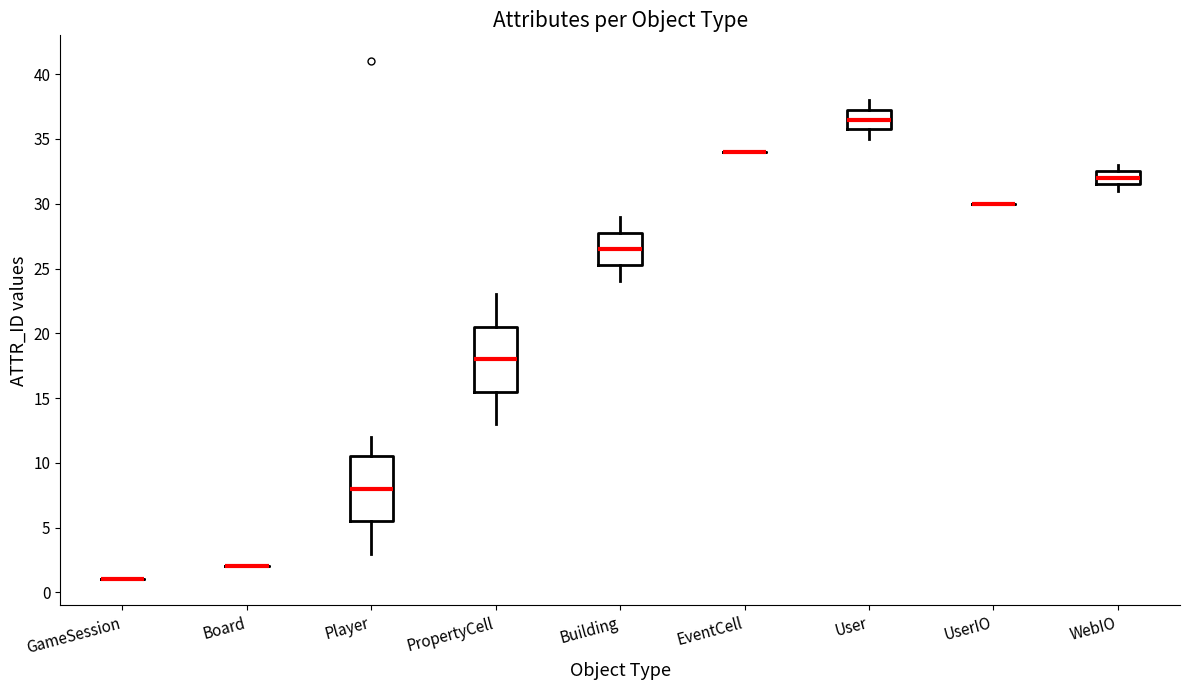

Where does the median line of the box for WebIO sit on the y-axis? The values are not printed on the chart, so give them approximately, as read against the axis.

32.0